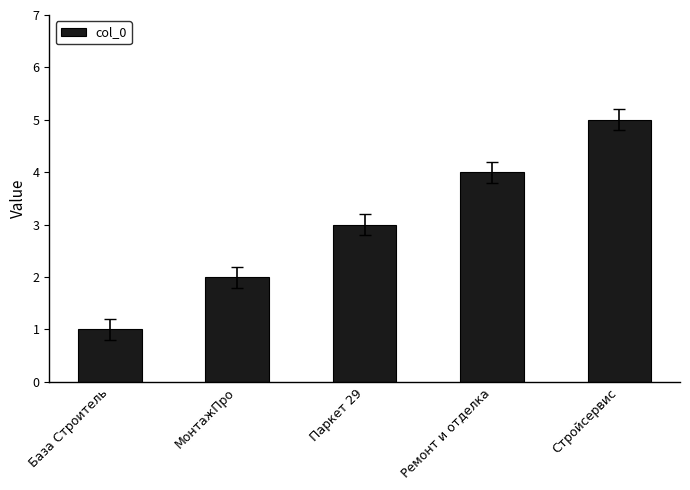

Reading right to left, list all the values displayed in this chart.

5	4	3	2	1